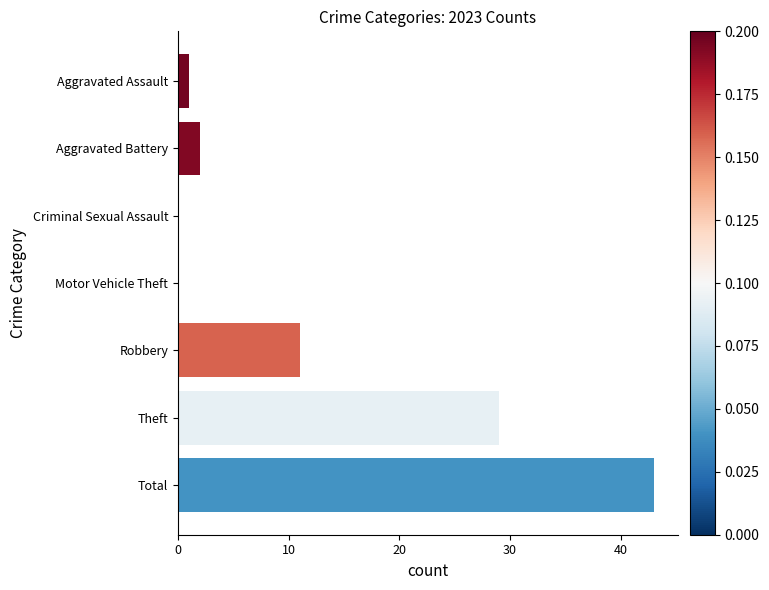

Which category has the highest value across all series?

Total